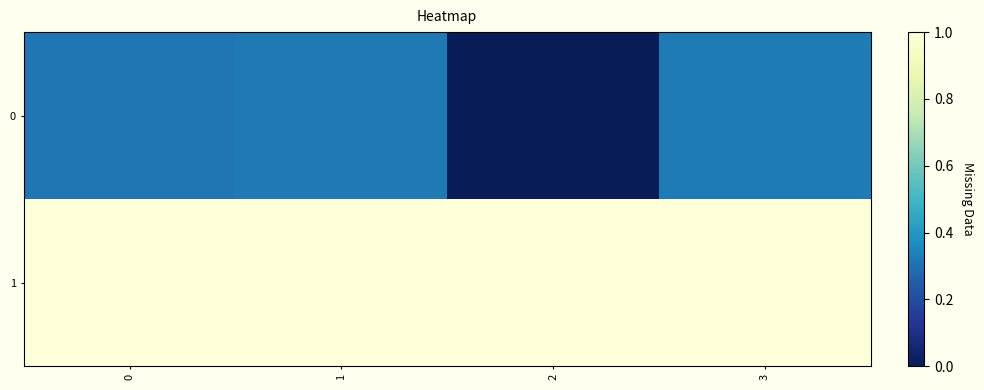

What is the spread (max minus min) of values at 2?

1.0